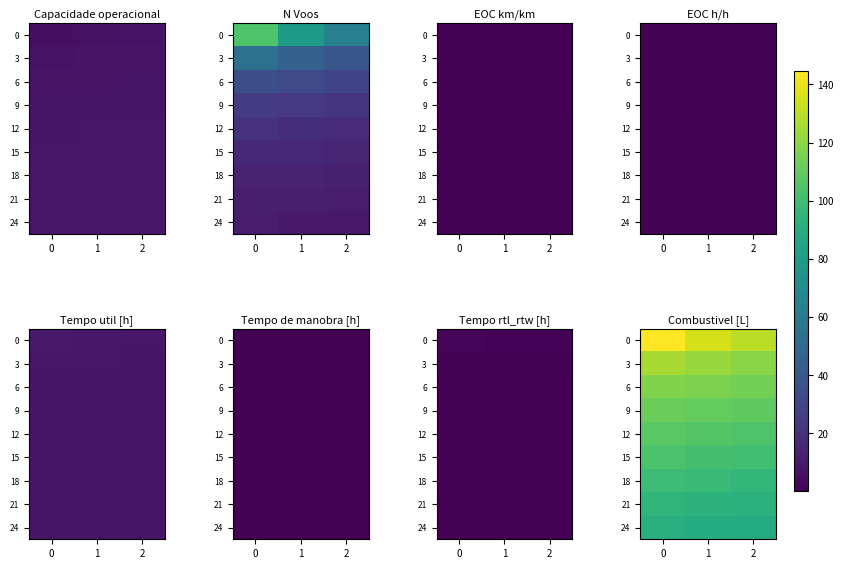

What is the approximate value of 12 at 2?

105.0